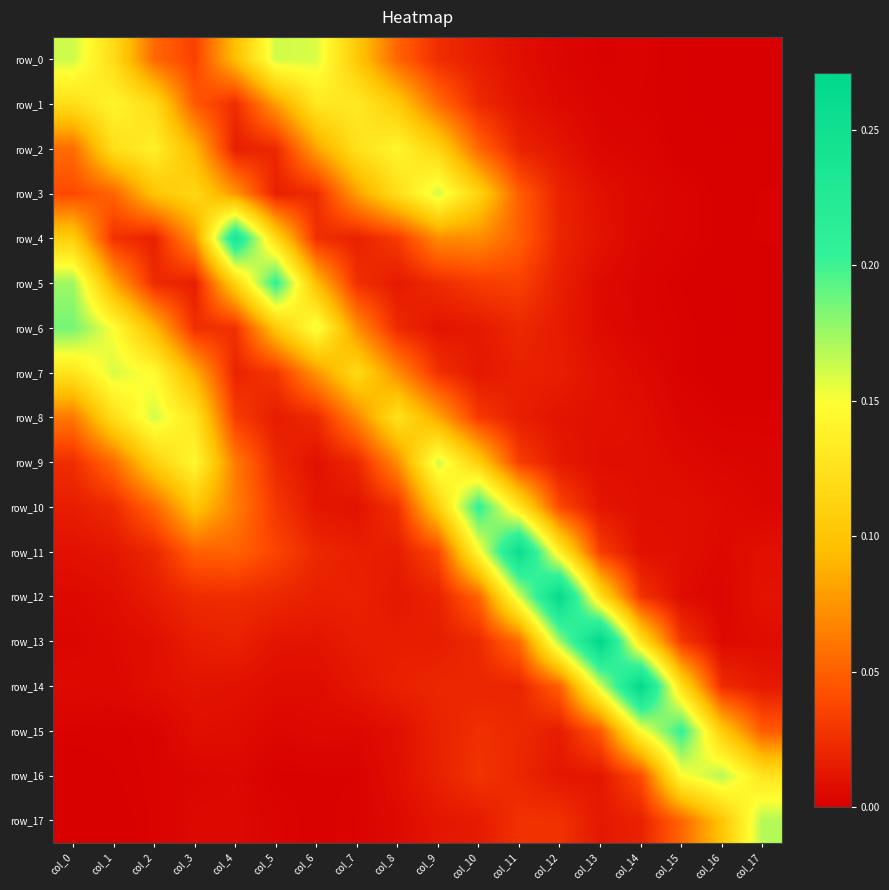

What is the highest value of the row_10 series?

0.2